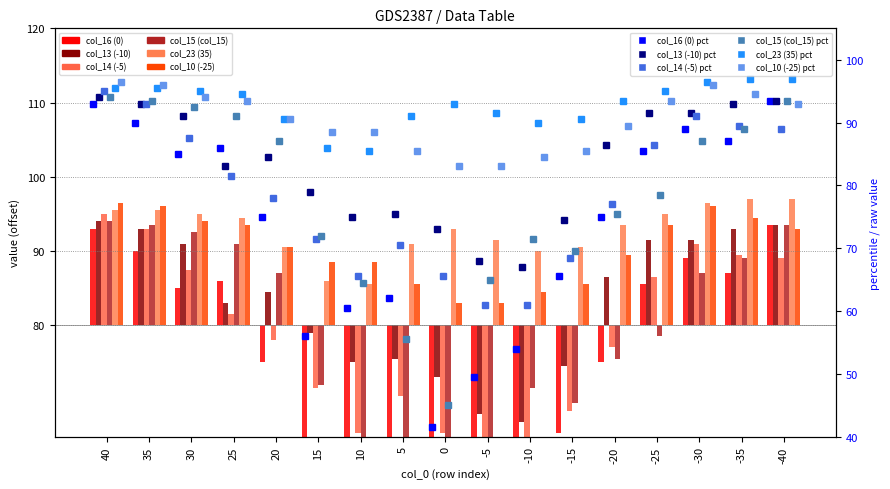

What value does the col_16 (0) series have at 35?

10.0